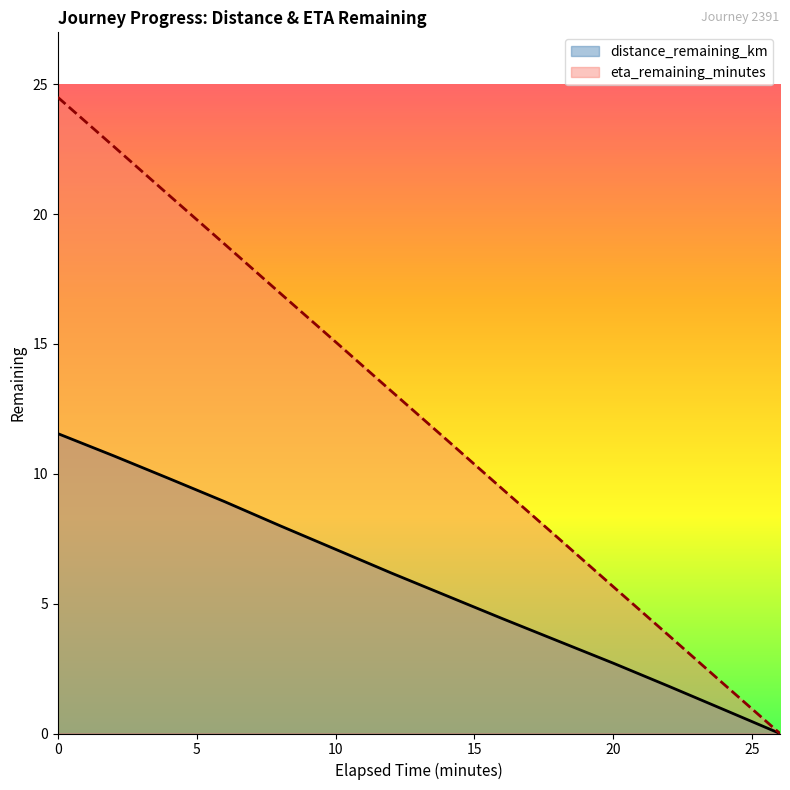

True or false: eta_remaining_minutes and distance_remaining_km intersect in this chart.

False